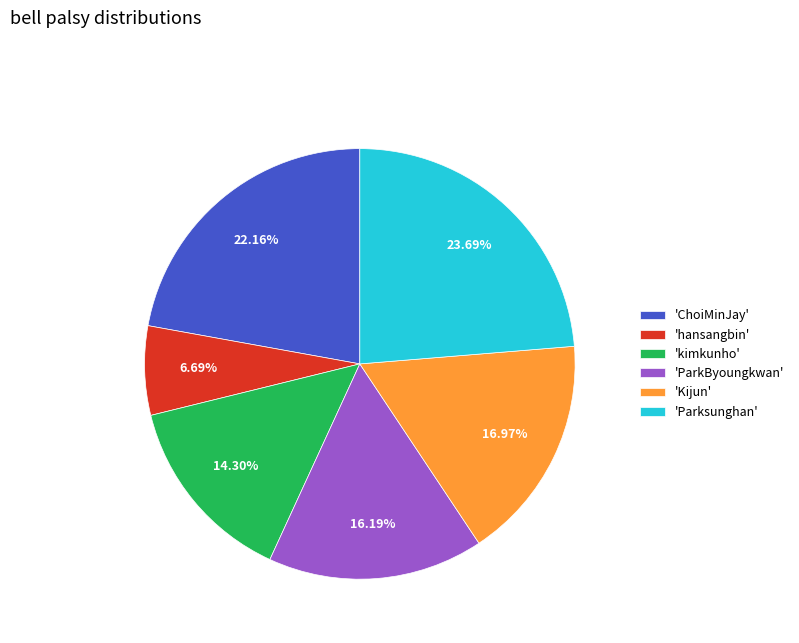

Rank the categories by value from lowest to highest.

'hansangbin', 'kimkunho', 'ParkByoungkwan', 'Kijun', 'ChoiMinJay', 'Parksunghan'